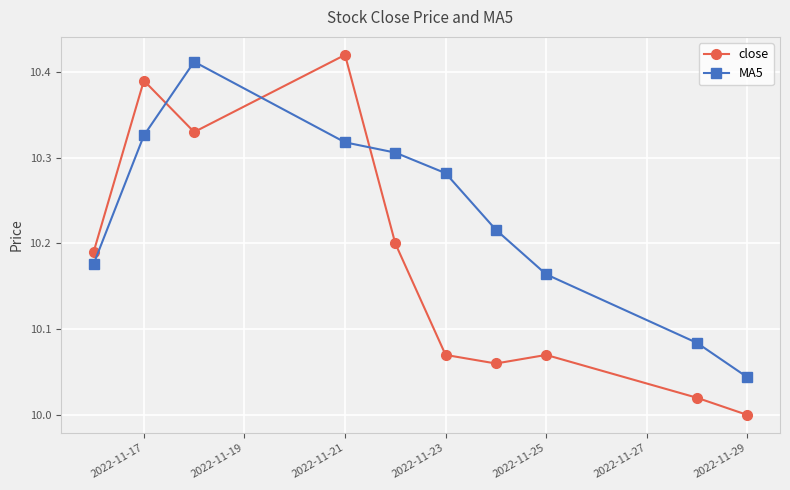

List the series in order of their overall mean, highest first.

MA5, close